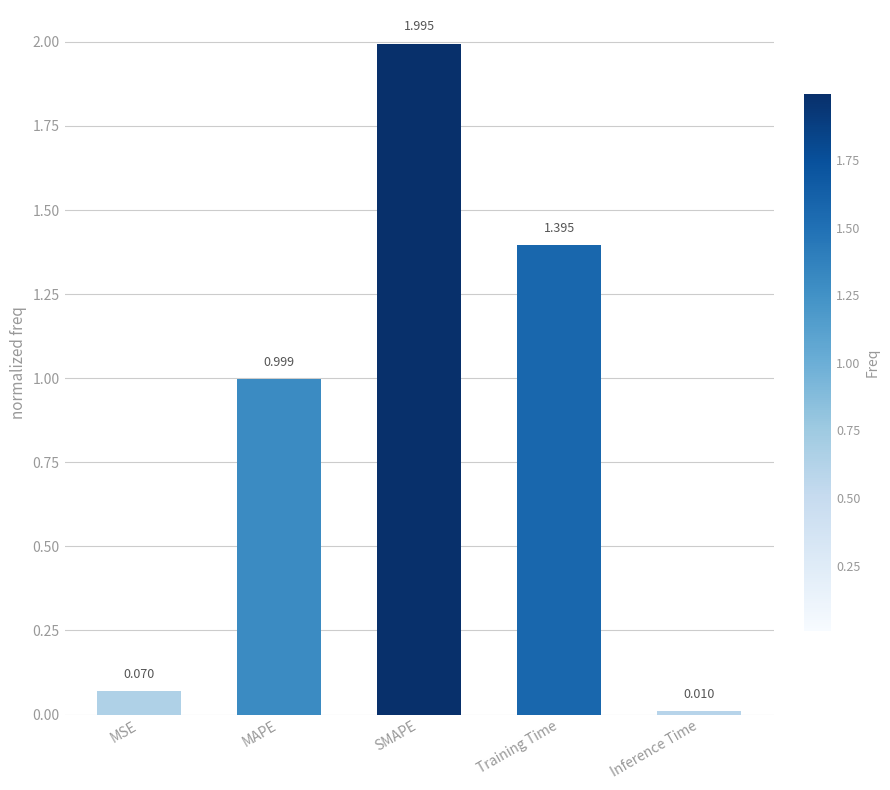

How many data points does each series have?

5